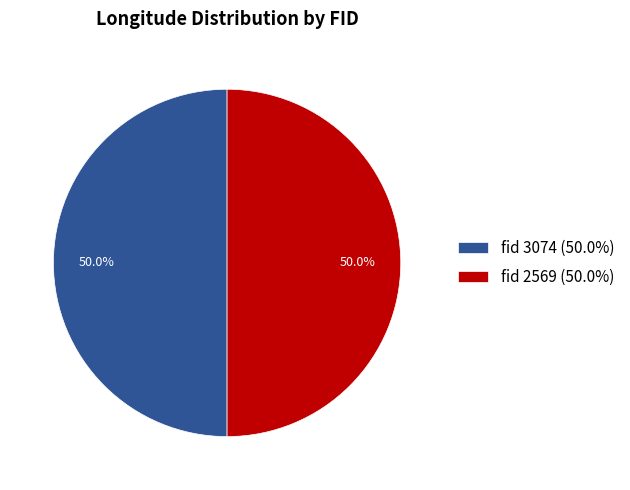

Count the number of slices in the pie.

2